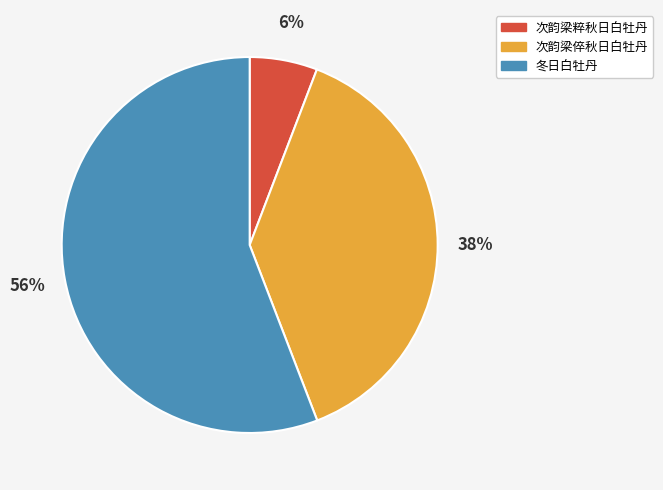

To the nearest percent, what is the combined percentage of 次韵梁倅秋日白牡丹 and 次韵梁粹秋日白牡丹?

44%